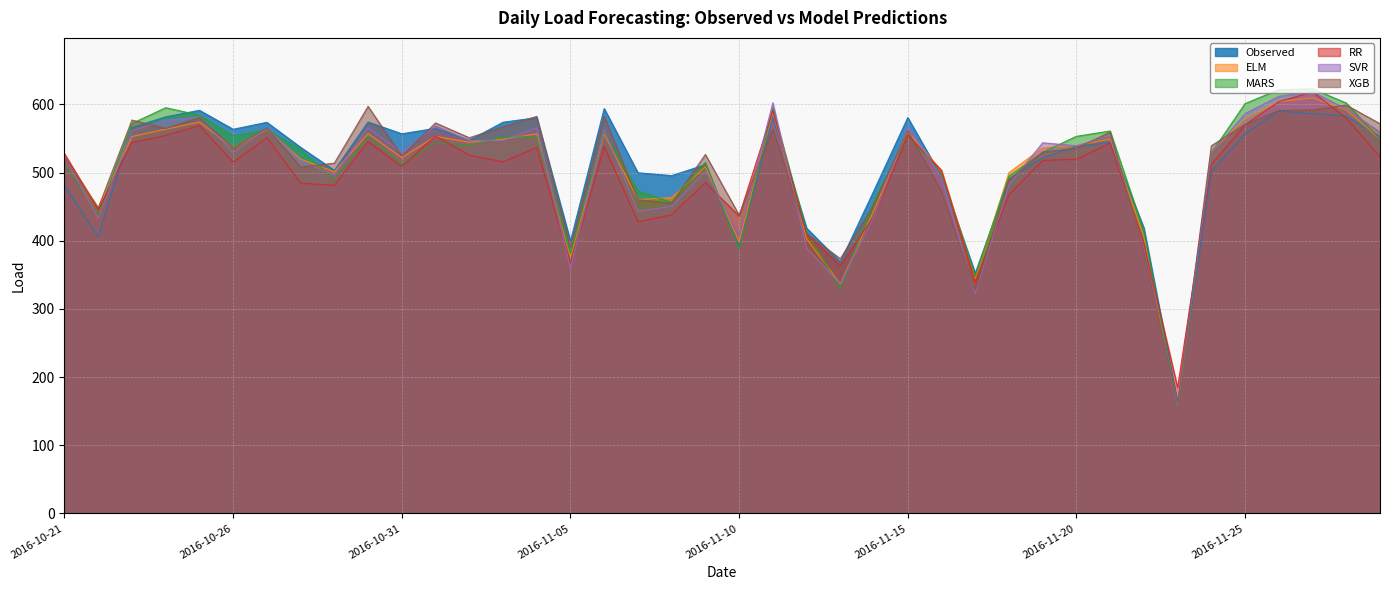

What are all the series names shown in the legend?

Observed, ELM, MARS, RR, SVR, XGB